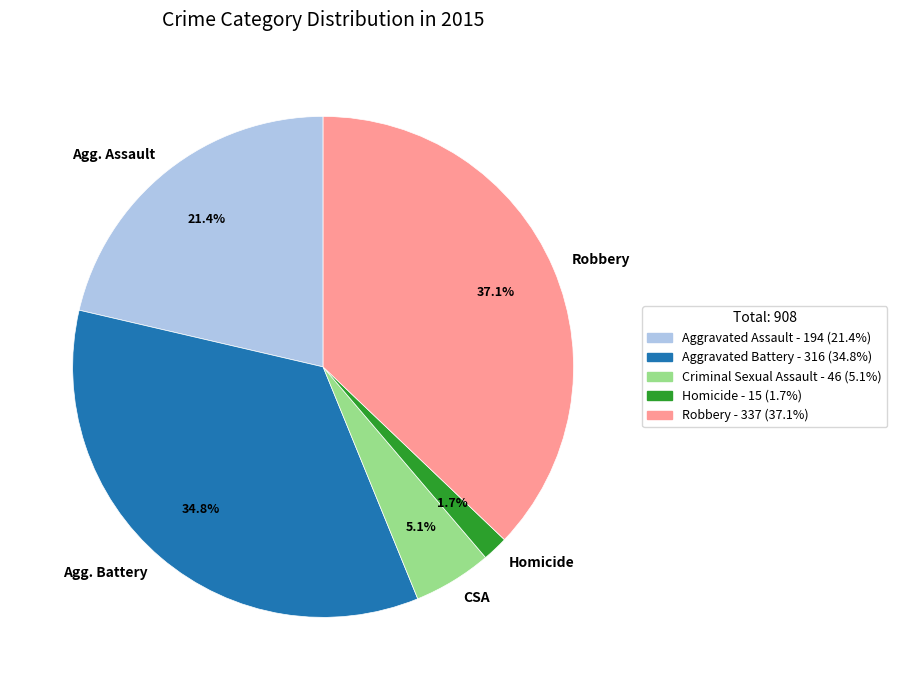

What is the ratio of the value at Agg. Battery to the value at Robbery?

0.9